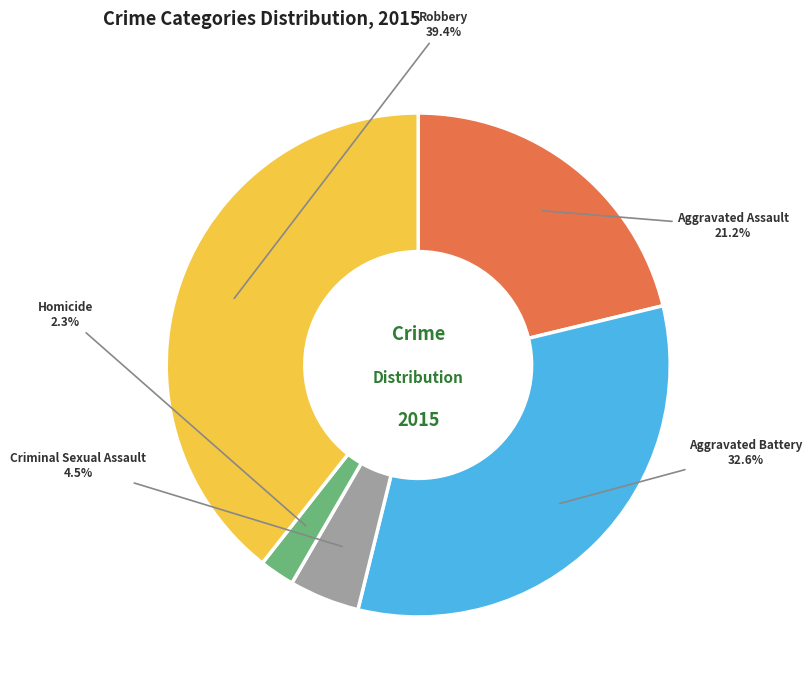

Does Aggravated Assault represent more than half of the total?

No